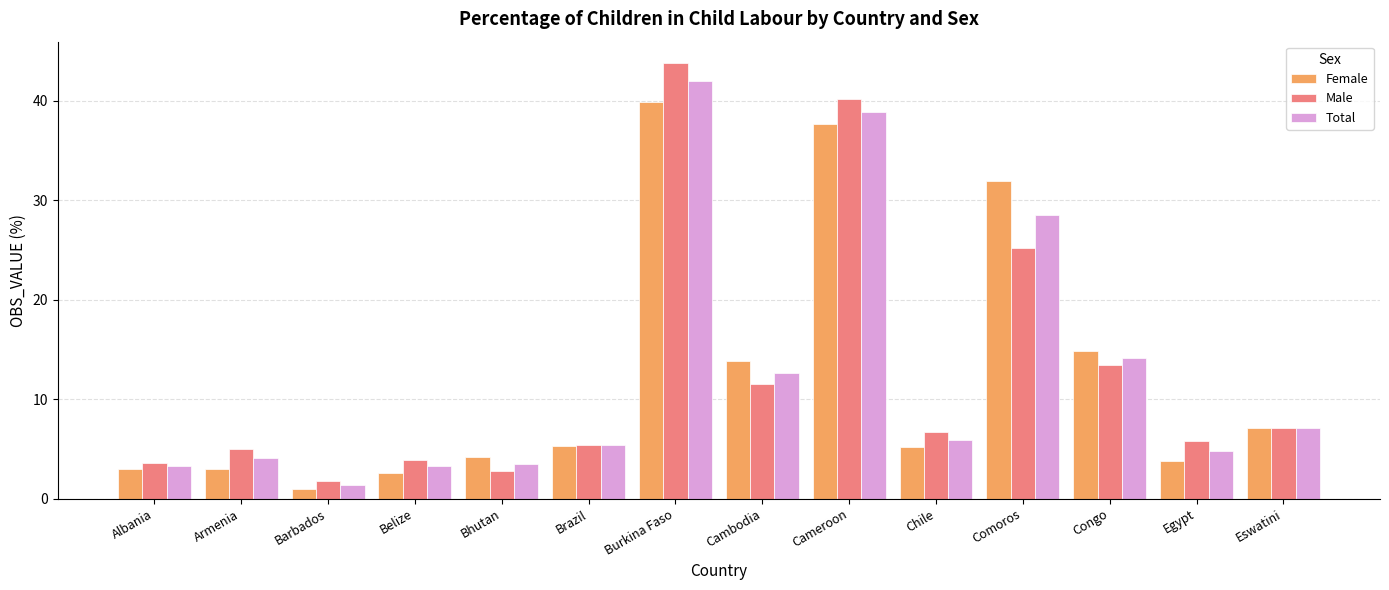

At how many categories does at least one series exceed 30?

3